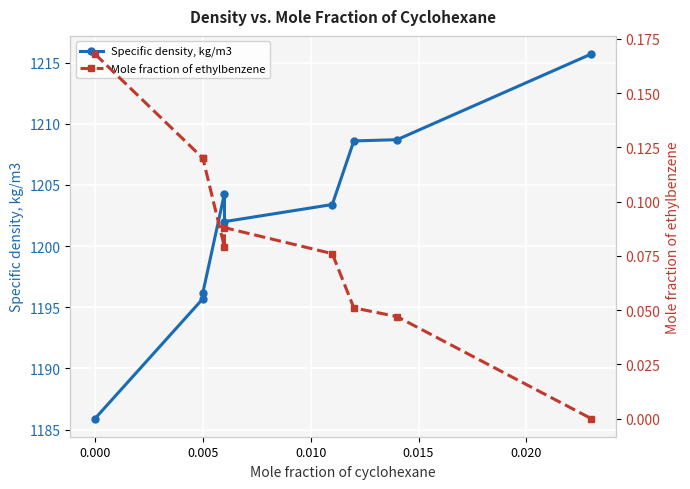

At 0.015, list the series in order from smallest to largest.

Mole fraction of ethylbenzene, Specific density, kg/m3